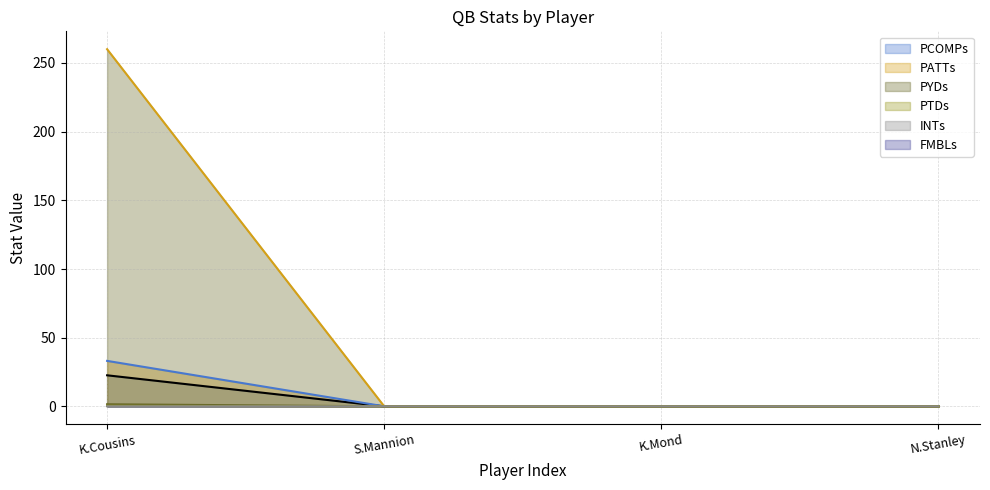

How many lines are shown in the chart?

6